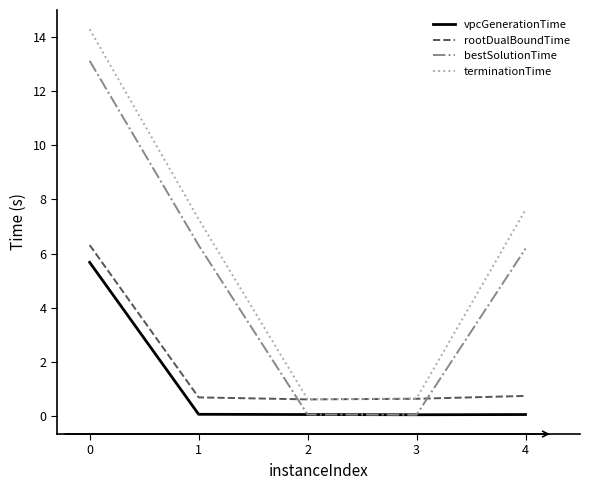

Which series has the largest range (max minus min)?

terminationTime